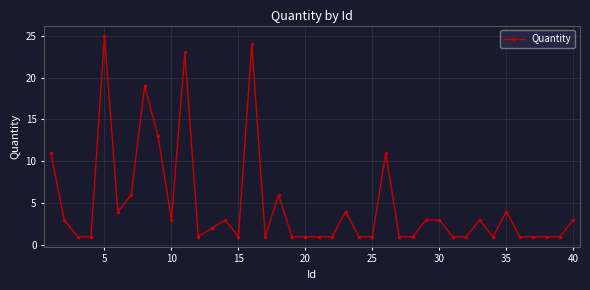

Reading left to right, transcribe all the data shown in this chart.

11	3	1	1	25	4	6	19	13	3	23	1	2	3	1	24	1	6	1	1	1	1	4	1	1	11	1	1	3	3	1	1	3	1	4	1	1	1	1	3